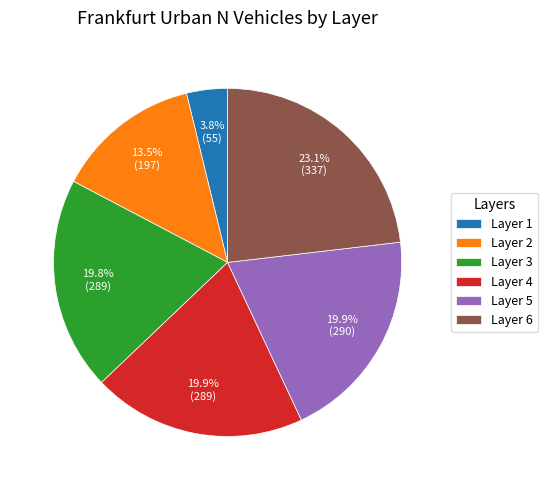

Does 5 account for over 50% of the chart?

No